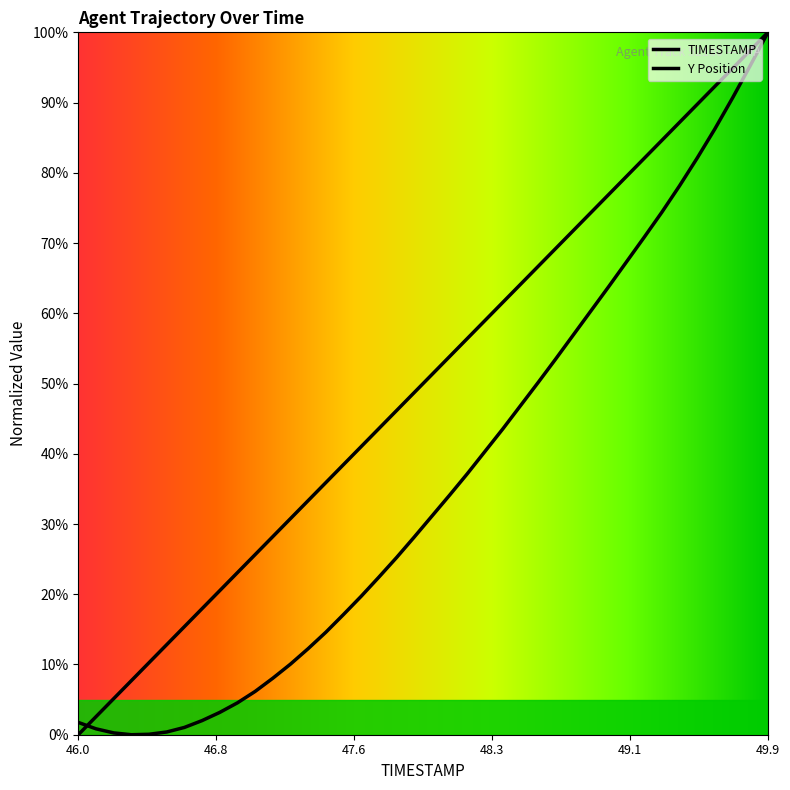

Reading left to right, extract all data points from this chart.

TIMESTAMP: 0.0	2.6	5.1	7.7	10.3	12.8	15.4	17.9	20.5	23.1	25.6	28.2	30.8	33.3	35.9	38.5	41.0	43.6	46.2	48.7	51.3	53.8	56.4	59.0	61.5	64.1	66.7	69.2	71.8	74.4	76.9	79.5	82.1	84.6	87.2	89.7	92.3	94.9	97.4	100.0
Y Position: 1.8	0.8	0.3	0.0	0.1	0.4	1.0	2.0	3.2	4.5	6.2	8.0	10.1	12.3	14.6	17.1	19.7	22.4	25.2	28.1	31.1	34.1	37.2	40.3	43.5	46.8	50.1	53.5	56.9	60.4	63.8	67.3	70.8	74.4	78.1	82.1	86.3	90.7	95.3	100.0